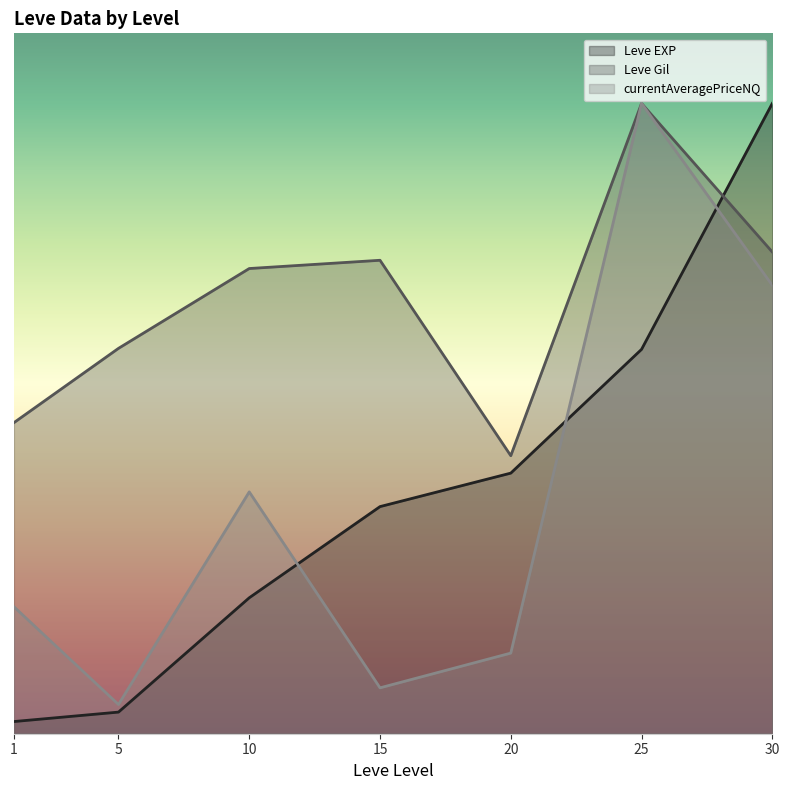

Rank the series by their maximum value, from highest to lowest.

Leve EXP, Leve Gil, currentAveragePriceNQ